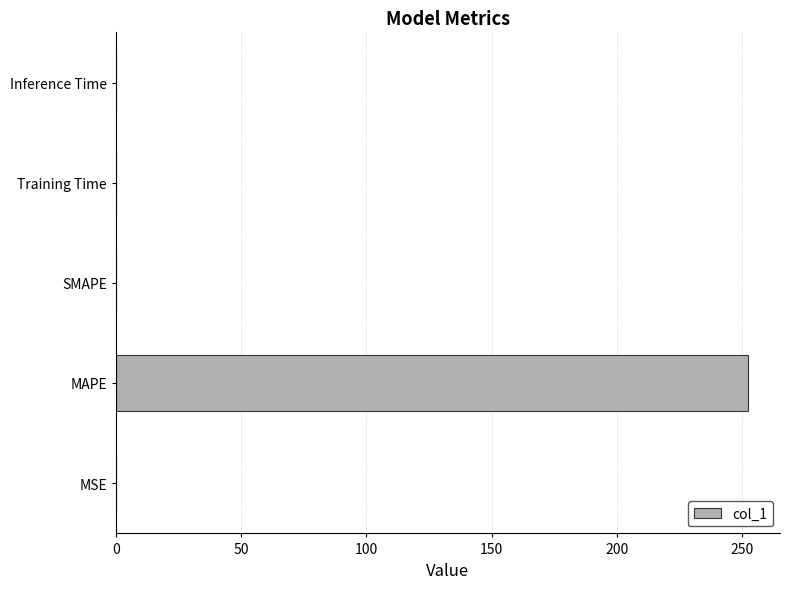

What value does the data have at MAPE?

252.5